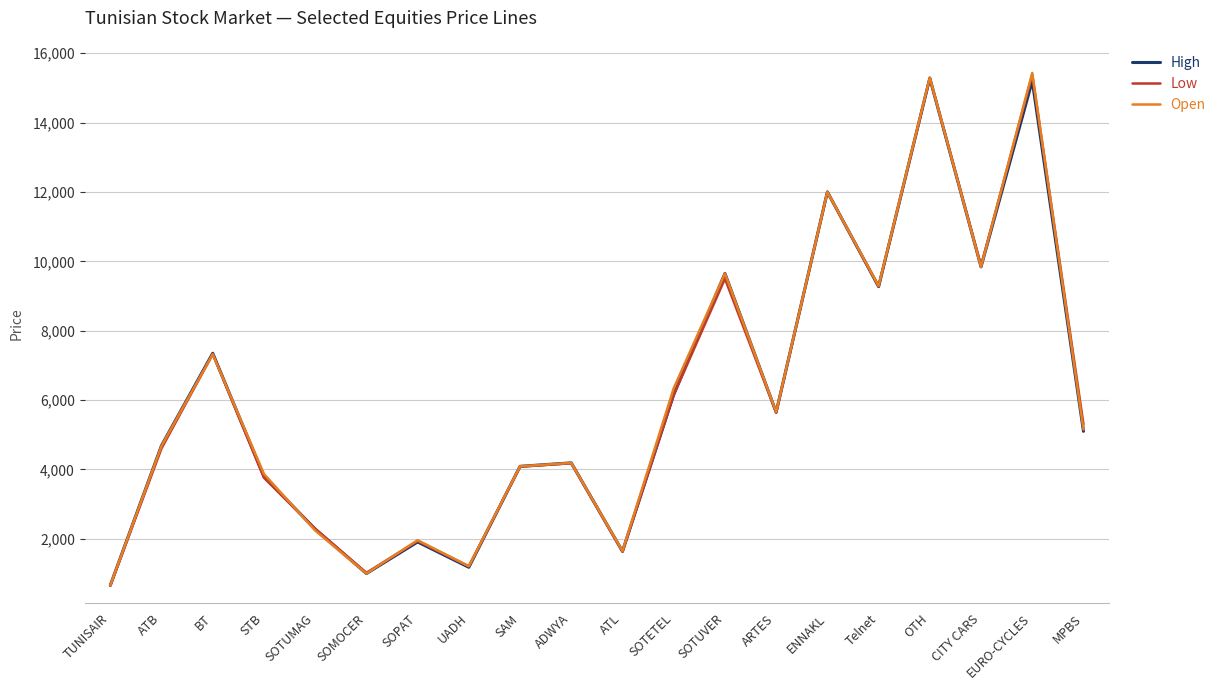

True or false: Open has a value of 2848 at ATL.

False